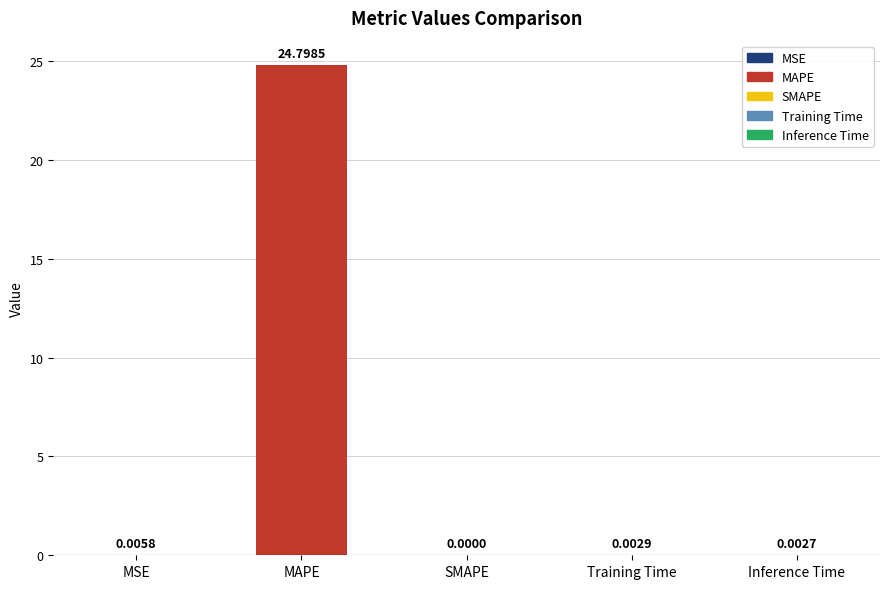

True or false: the data shows 0.0 at SMAPE.

True